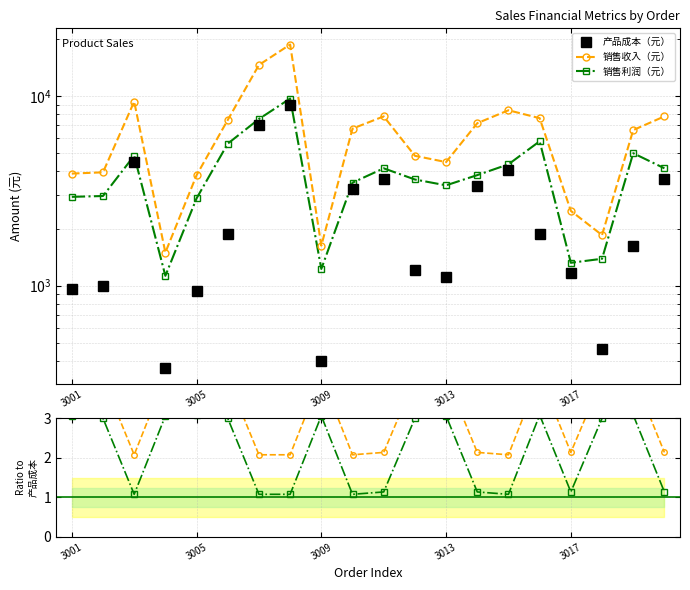

In 产品成本（元）, how many points are higher than both neighbors (excluding endpoints)?

4